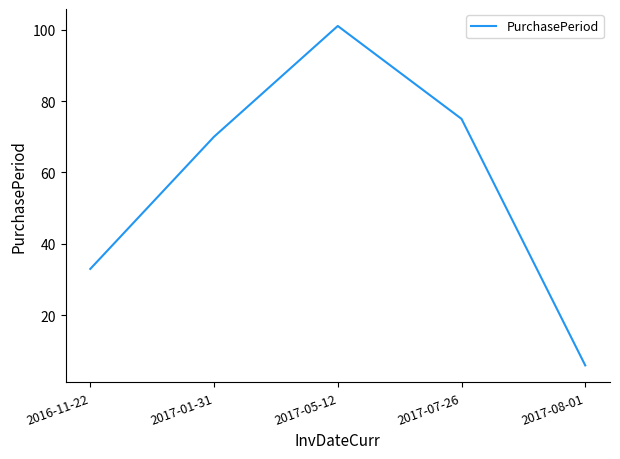

The chart shows a value of 6 at 2017-08-01. True or false?

True